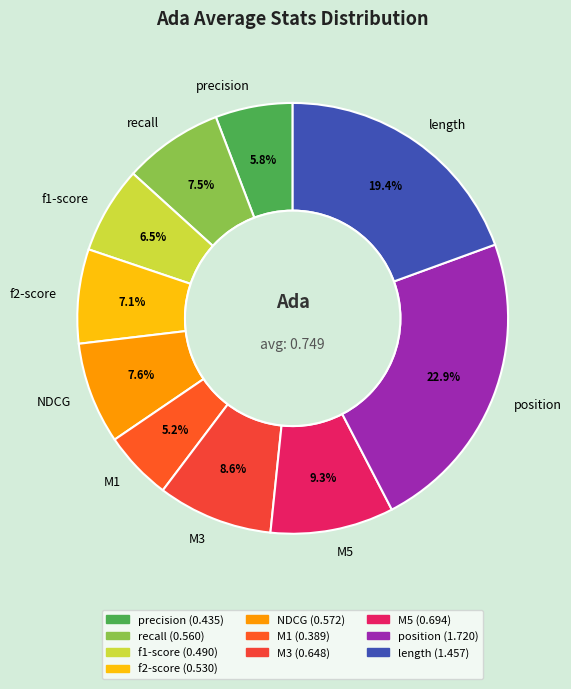

Do recall and length together represent more than half of the pie?

No